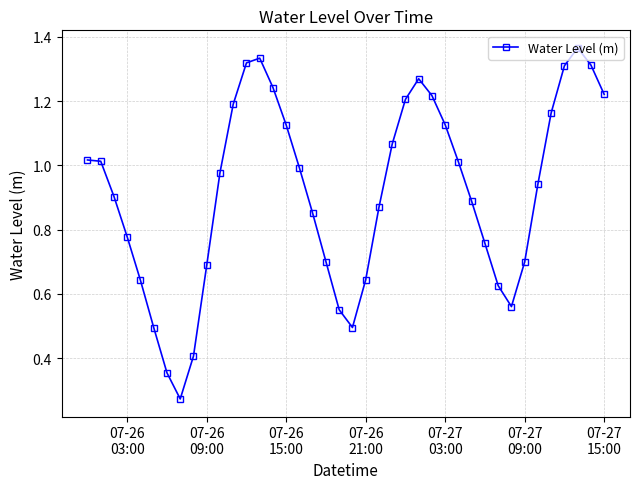

What is the sum of all values?

36.6